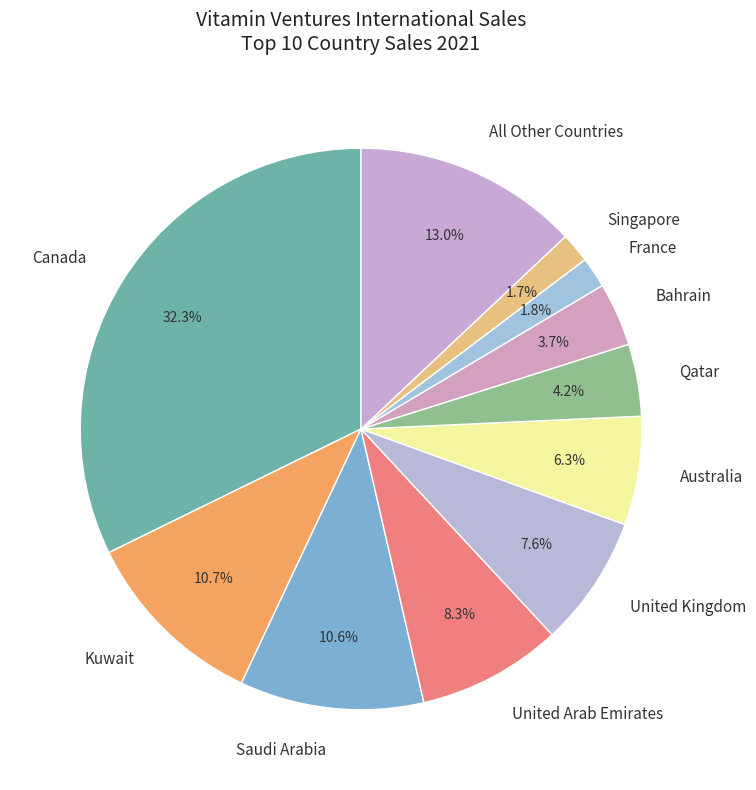

To the nearest percent, what is the difference between the largest and smallest slice percentages?

31%